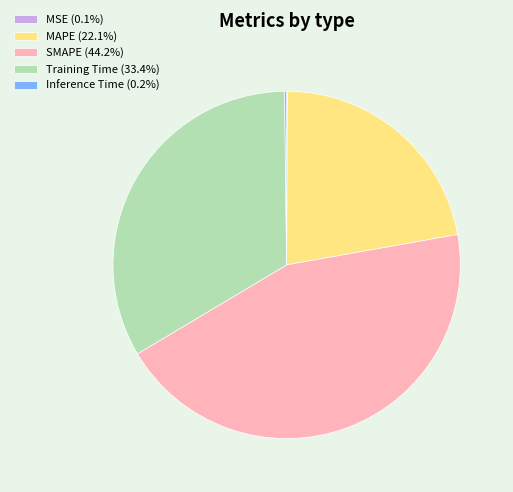

True or false: MAPE accounts for 11% of the total.

False